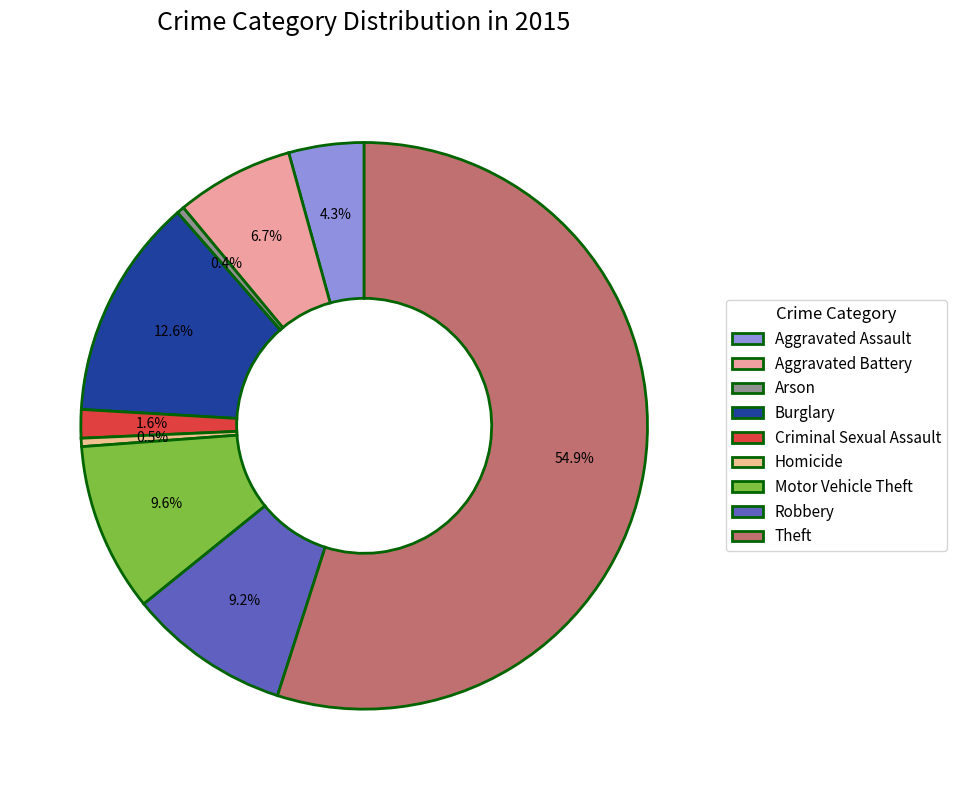

What percentage is the Robbery slice, to the nearest percent?

9%